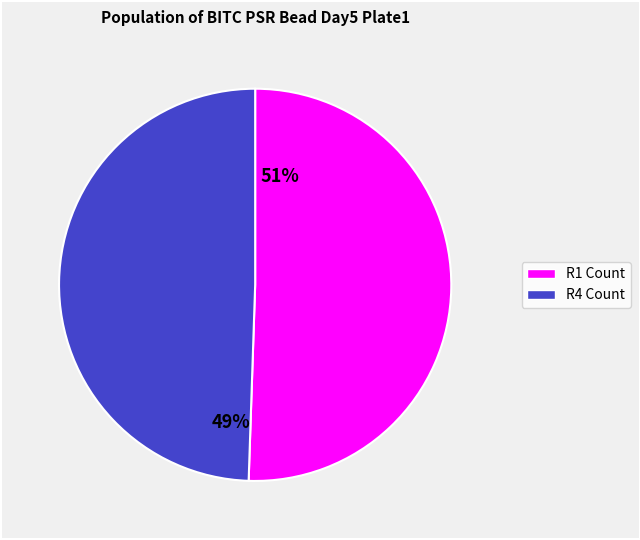

Does any single category account for the majority?

Yes